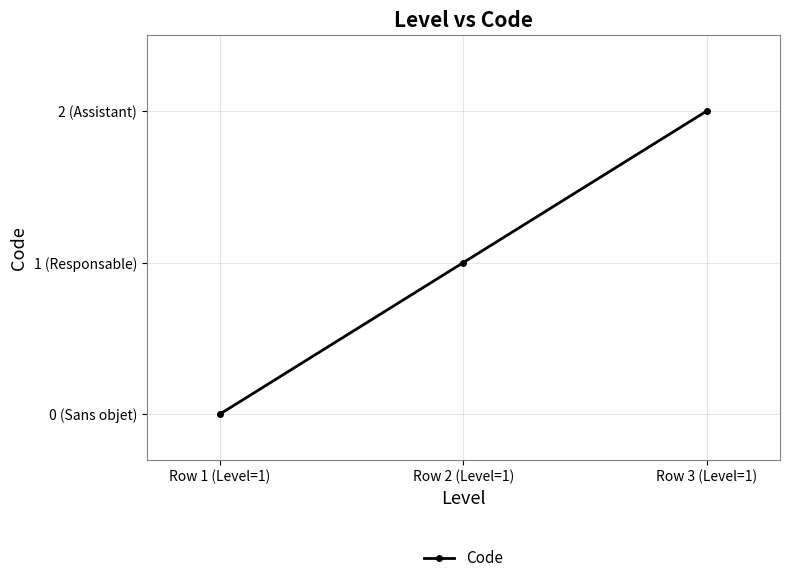

Is this an area chart (filled region under the line)?

No